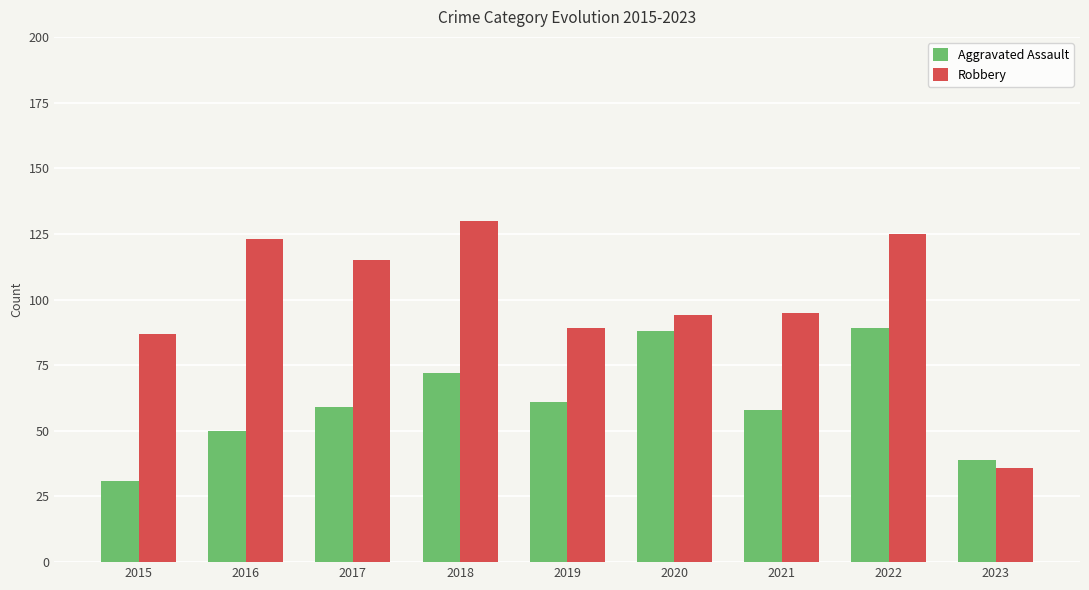

Reading right to left, extract all data points from this chart.

Aggravated Assault: 39	89	58	88	61	72	59	50	31
Robbery: 36	125	95	94	89	130	115	123	87